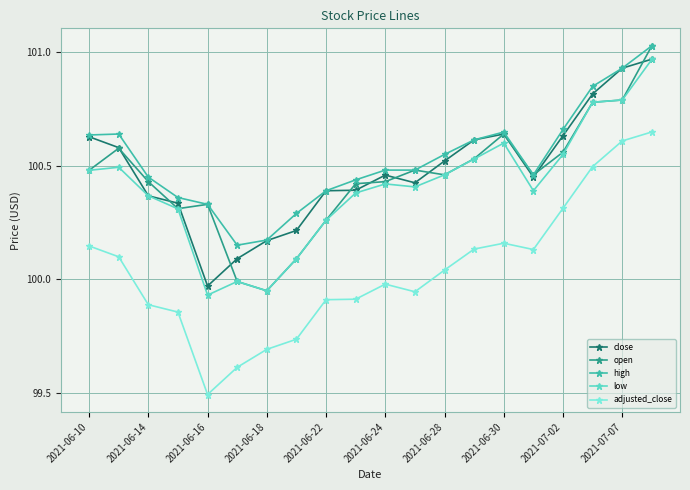

Which series has the largest total across all categories?

high